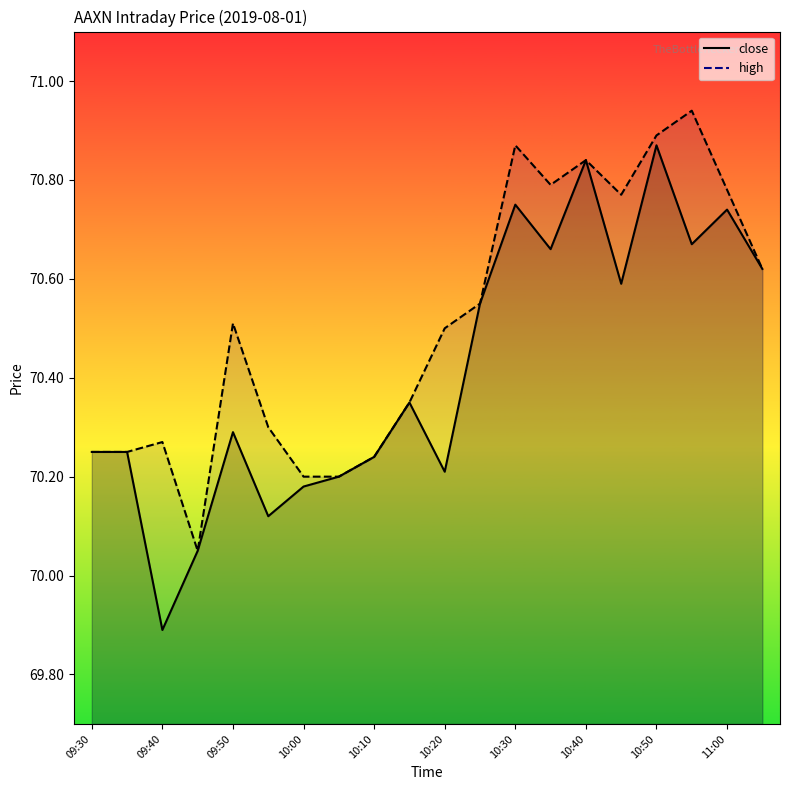

How many interior local peaks does the high series have?

5